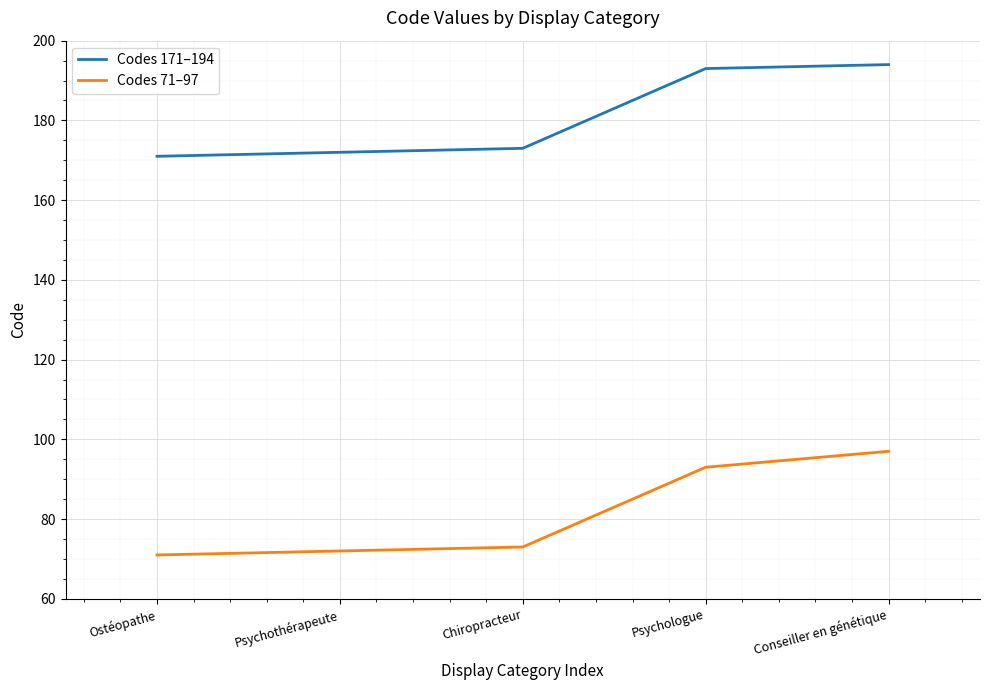

Which series changed the most between Psychothérapeute and Conseiller en génétique?

Codes 71–97